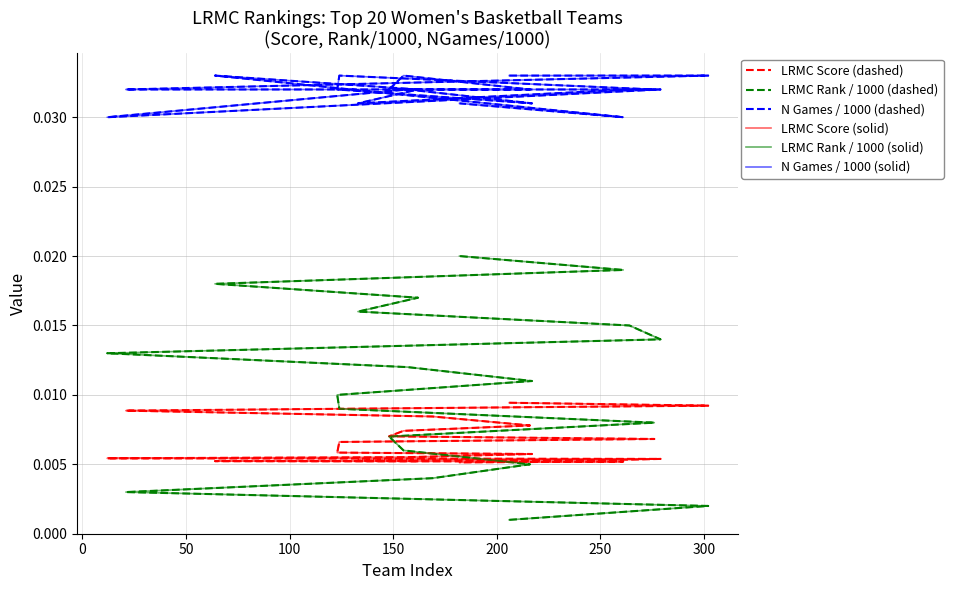

Rank the series at 12 from highest to lowest value.

N Games / 1000 (dashed), N Games / 1000 (solid), LRMC Rank / 1000 (dashed), LRMC Rank / 1000 (solid), LRMC Score (dashed), LRMC Score (solid)